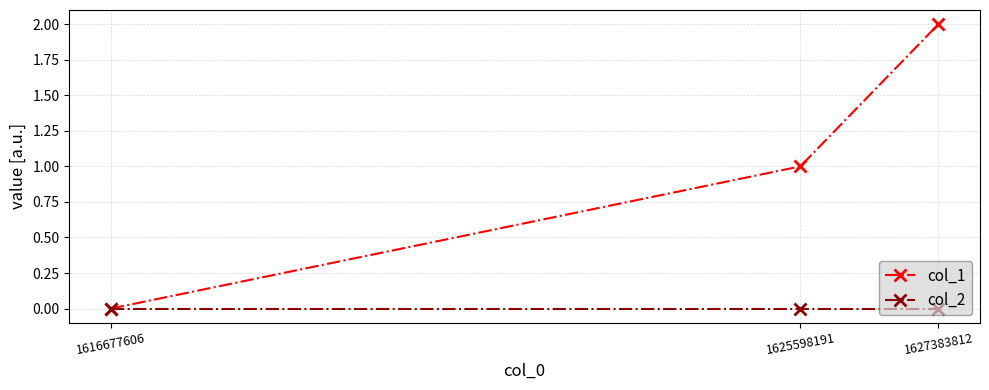

Which series has the largest total across all categories?

col_1